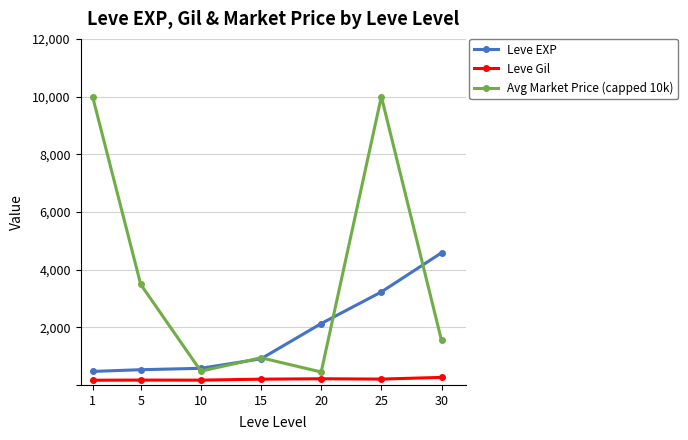

True or false: Leve Gil and Leve EXP cross at least once.

False